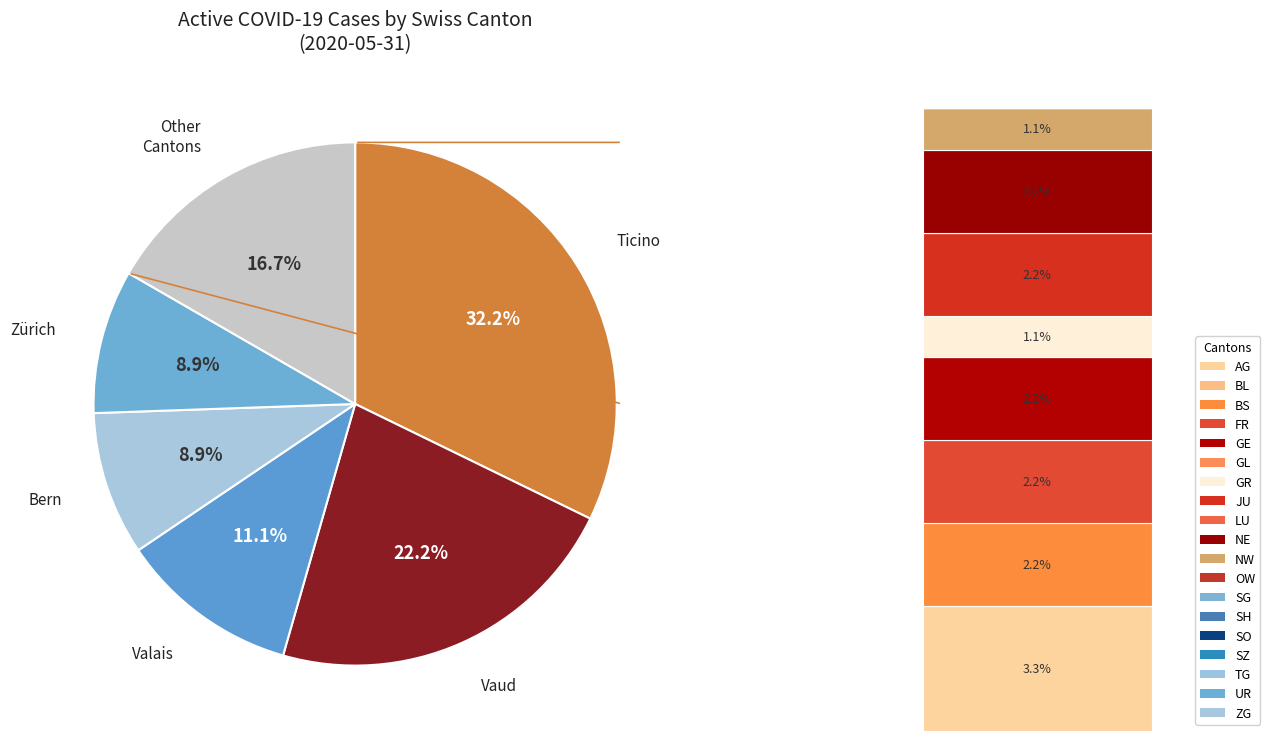

What is the total percentage of NW and VD?

23.3%